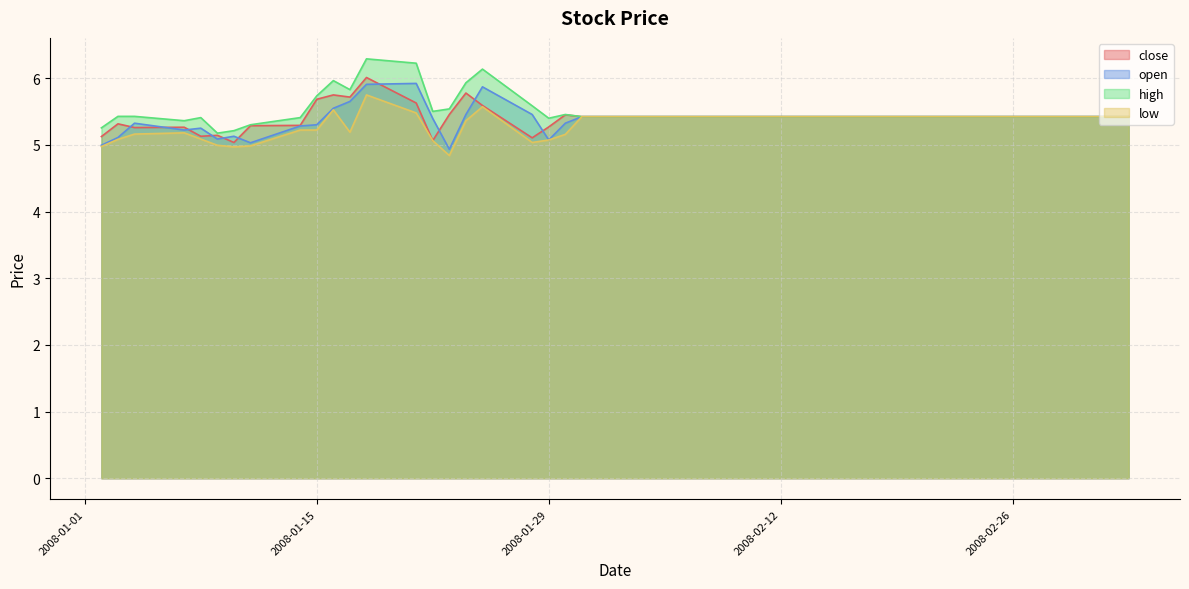

What are all the series names shown in the legend?

close, open, high, low